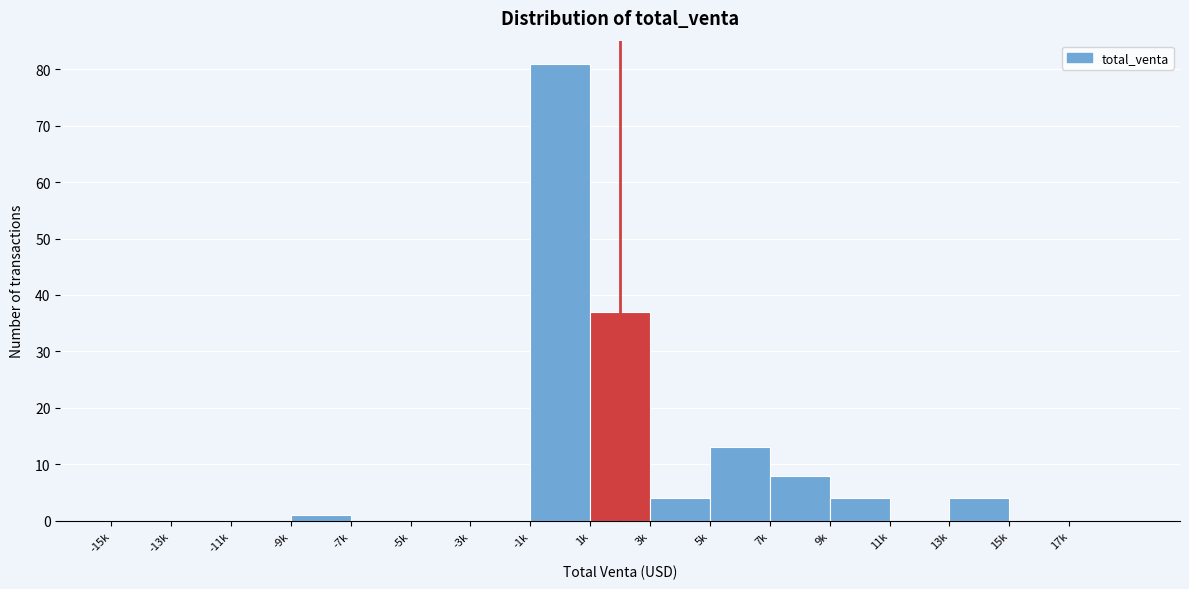

Reading left to right, what are all the values shown in this chart?

-15k=0	-13k=0	-11k=0	-9k=1	-7k=0	-5k=0	-3k=0	-1k=81	1k=37	3k=4	5k=13	7k=8	9k=4	11k=0	13k=4	15k=0	17k=0